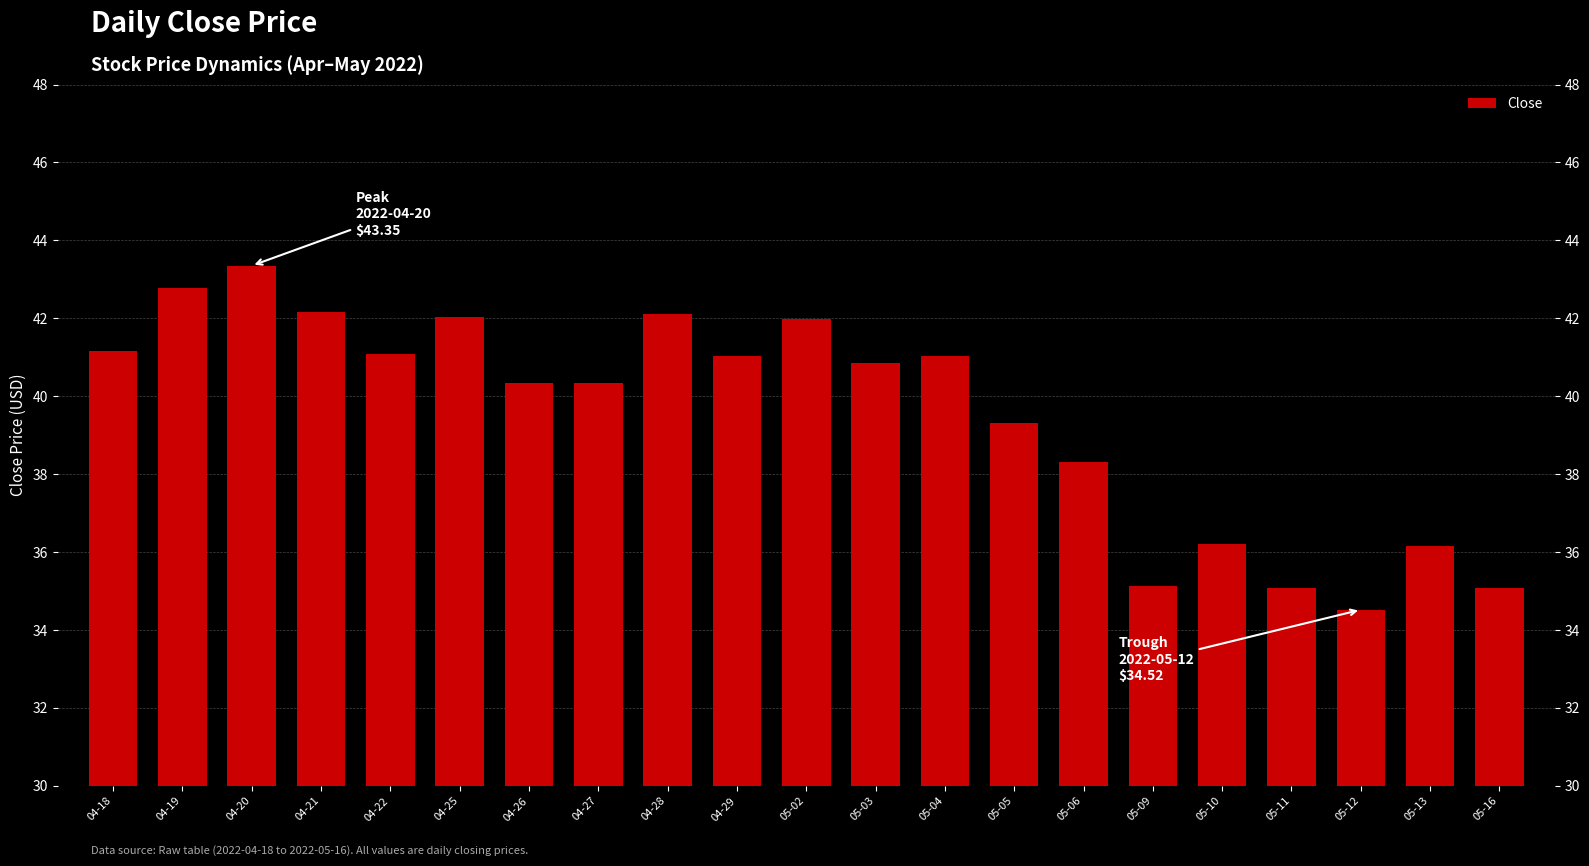

What is the change in value from 05-03 to 05-06?

-2.5